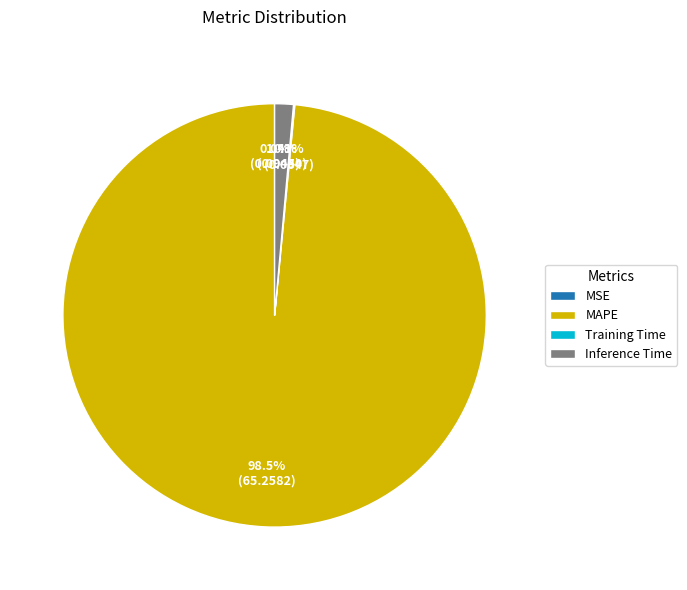

To the nearest percent, what portion does Inference Time represent?

1%